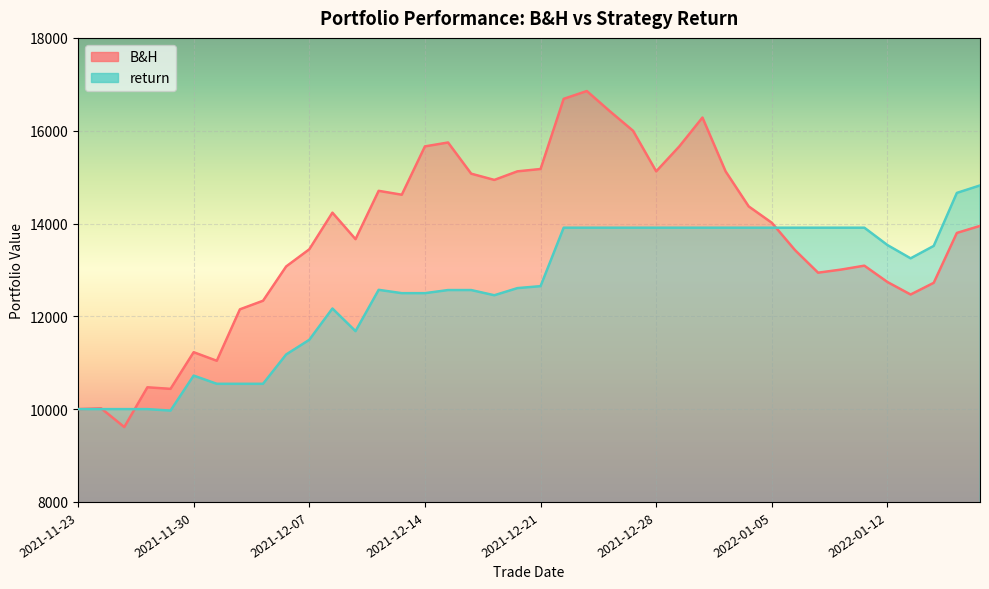

The value of B&H at 2021-12-23 is 16854.4. True or false?

True